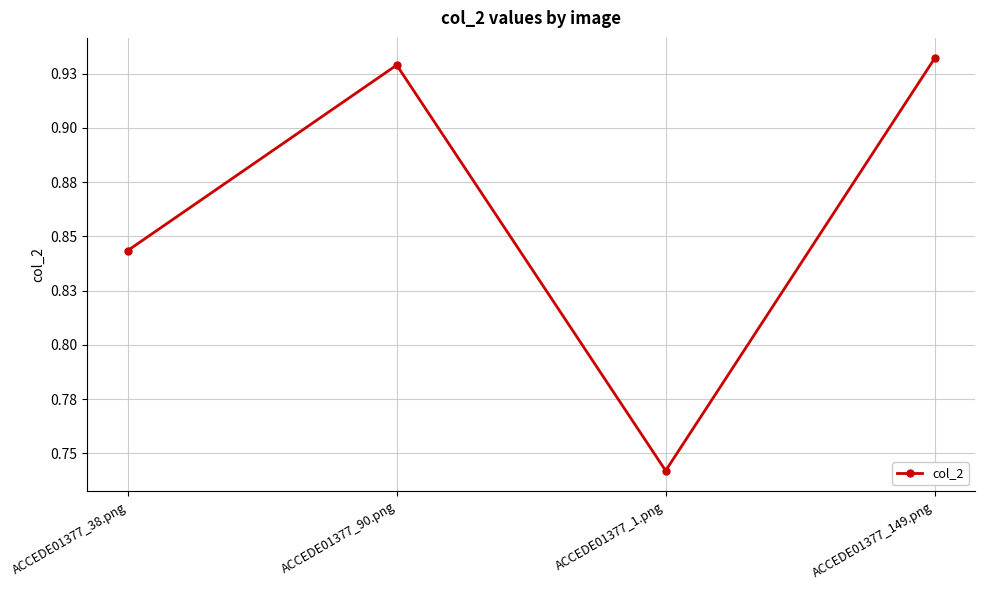

What is the label of the 2nd point from the left?

ACCEDE01377_90.png